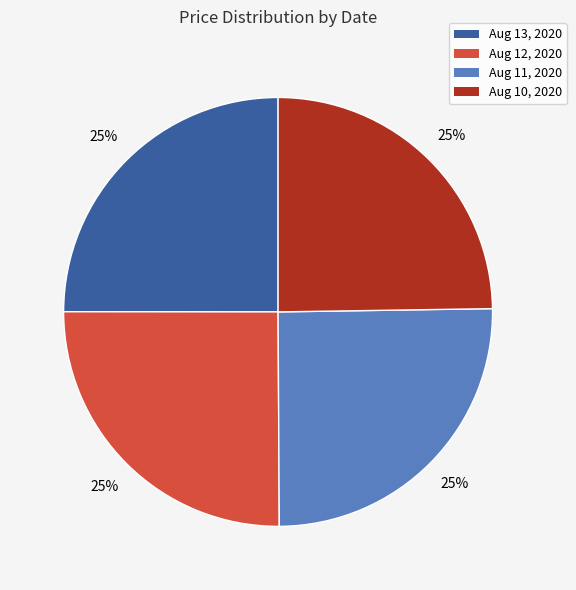

How many slices are in this pie chart?

4